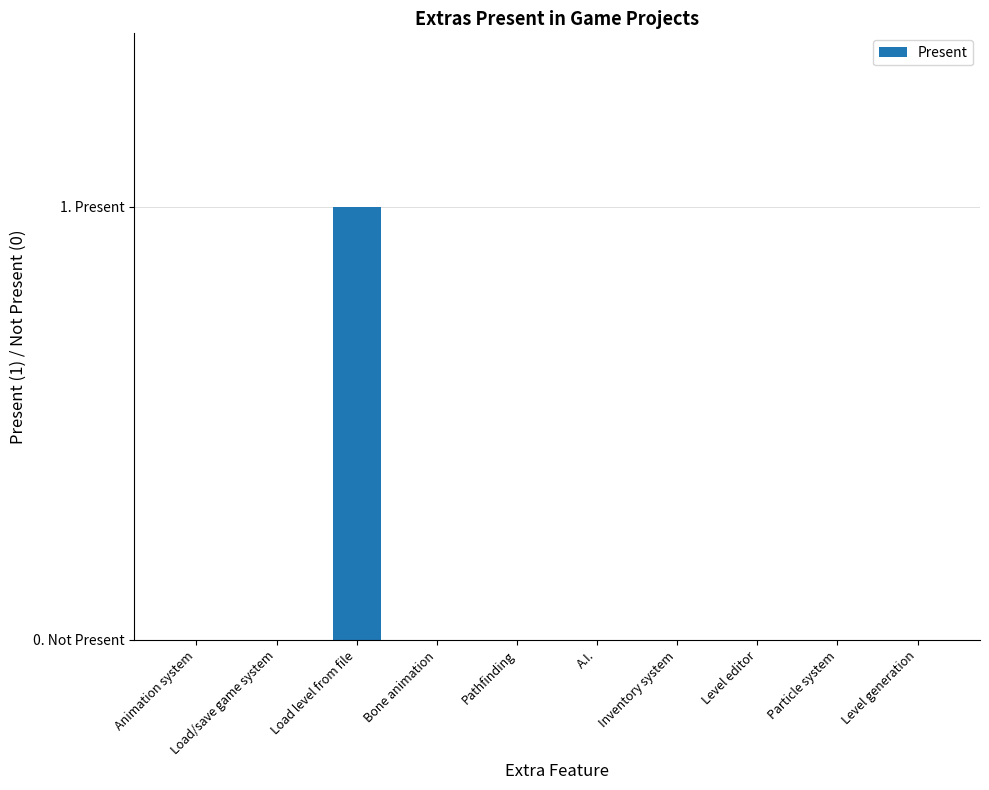

What position from the right is Bone animation?

7